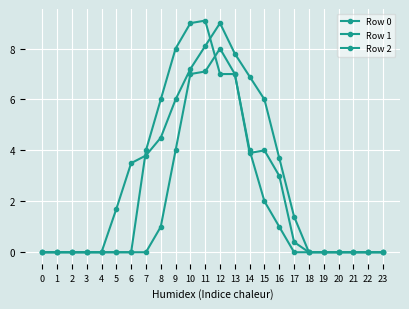

How many interior local peaks does the Row 0 series have?

1